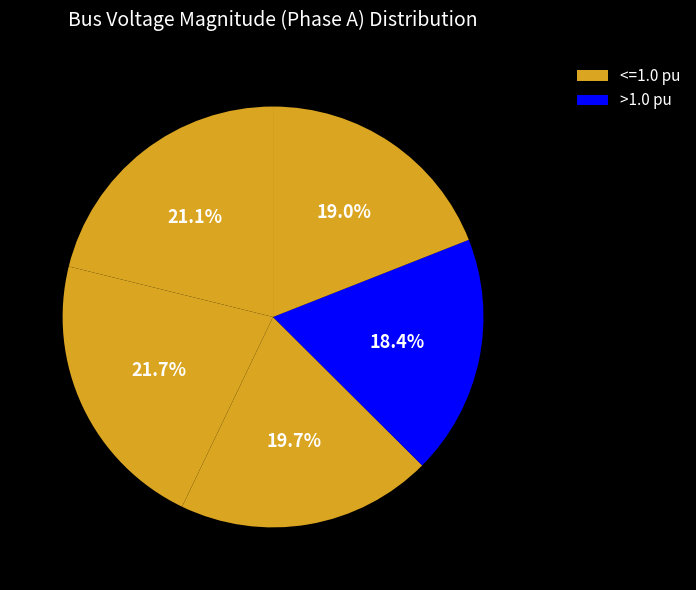

Rank the categories by value from lowest to highest.

Bus_3, Bus_4, Bus_2, Bus_0, Bus_1